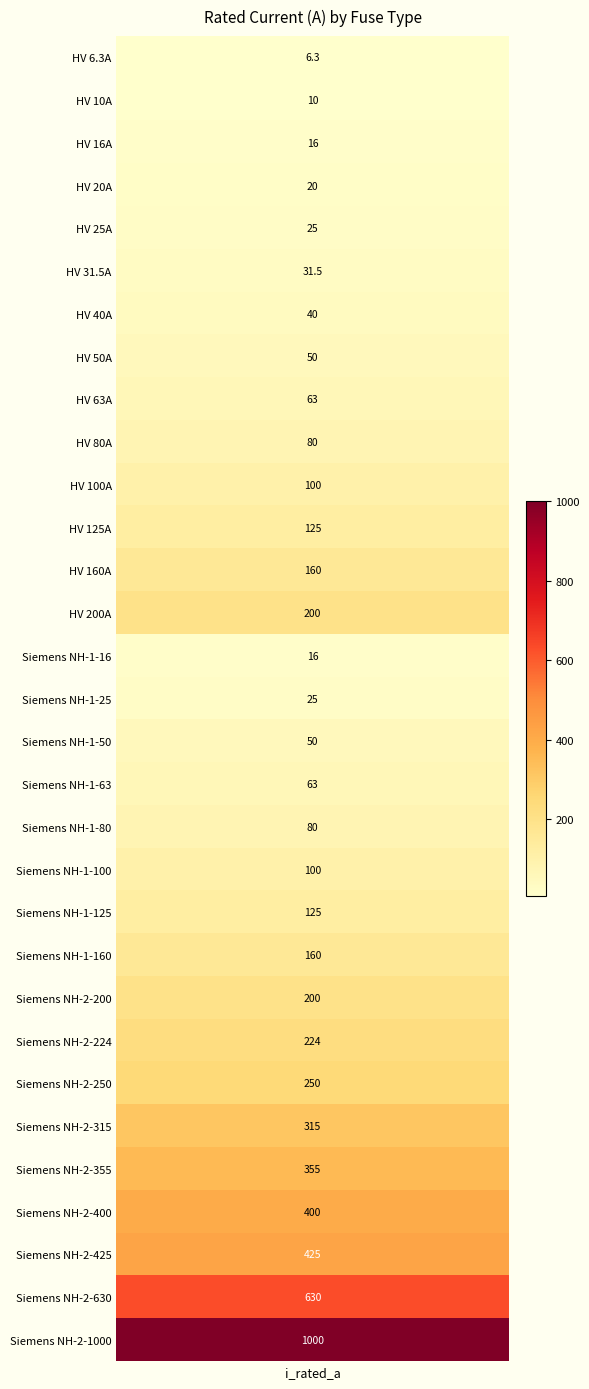

Reading right to left, what are all the values shown in this chart?

30=1000.0	29=630.0	28=425.0	27=400.0	26=355.0	25=315.0	24=250.0	23=224.0	22=200.0	21=160.0	20=125.0	19=100.0	18=80.0	17=63.0	16=50.0	15=25.0	14=16.0	13=200.0	12=160.0	11=125.0	10=100.0	9=80.0	8=63.0	7=50.0	6=40.0	5=31.5	4=25.0	3=20.0	2=16.0	1=10.0	i_rated=6.3